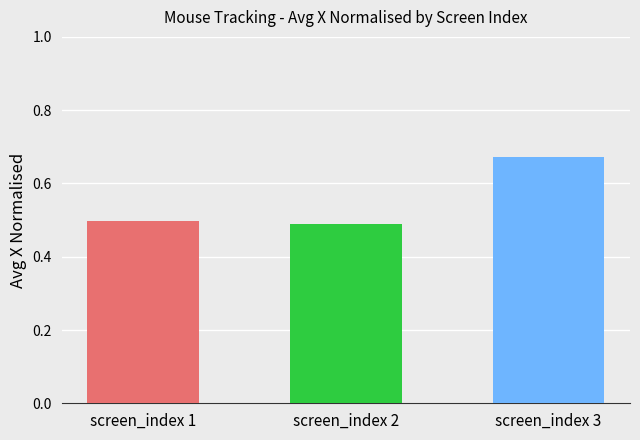

How many series are shown in this chart?

1